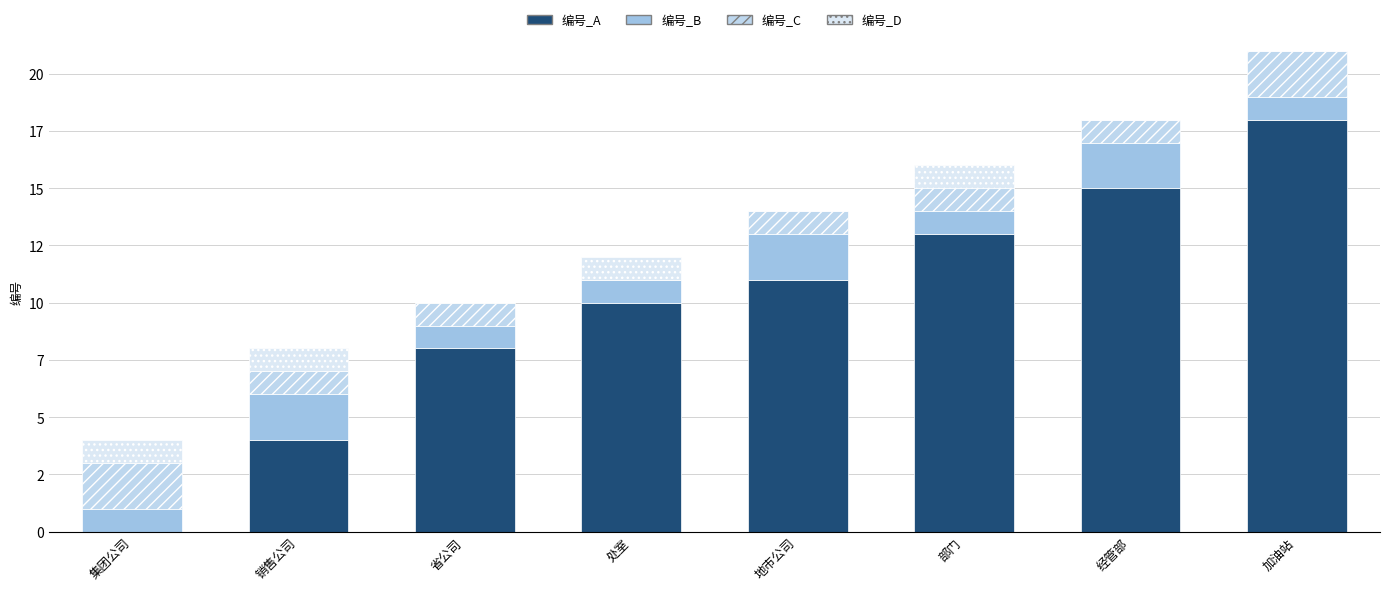

Count the 编号_B values in the range 1 to 2.

8